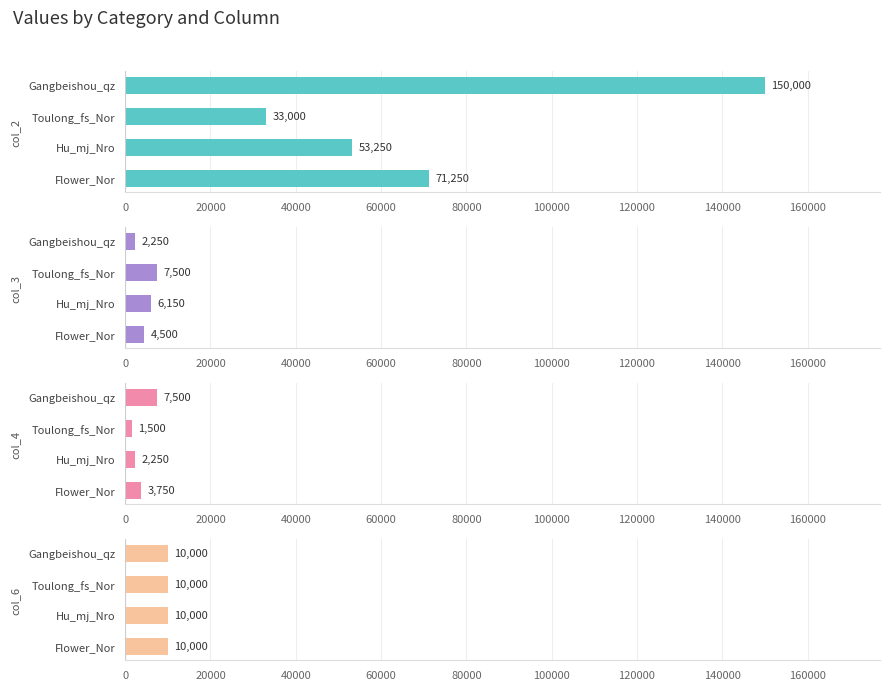

How many col_4 values are between 2250 and 7500?

3